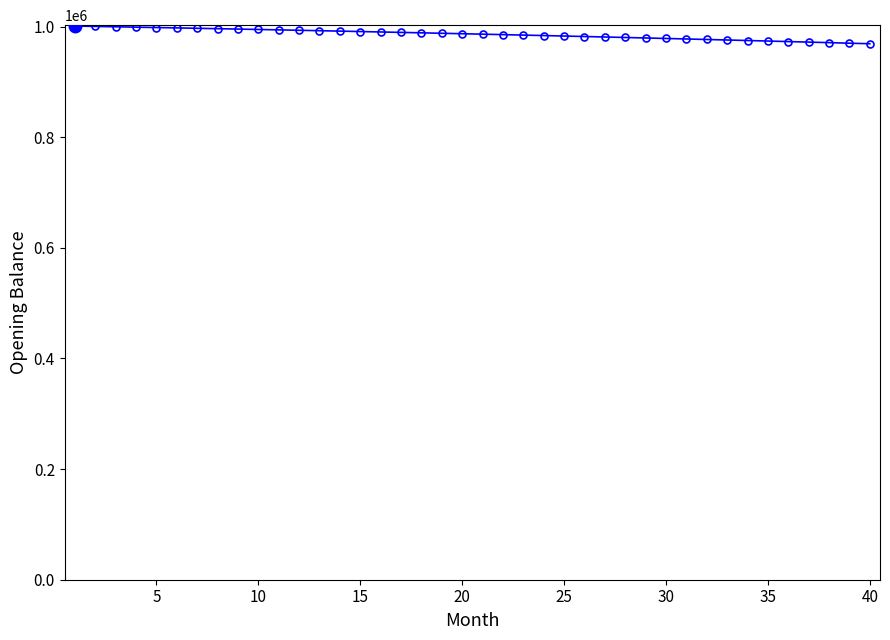

What is the difference between the second highest and minimum values?

31325.6